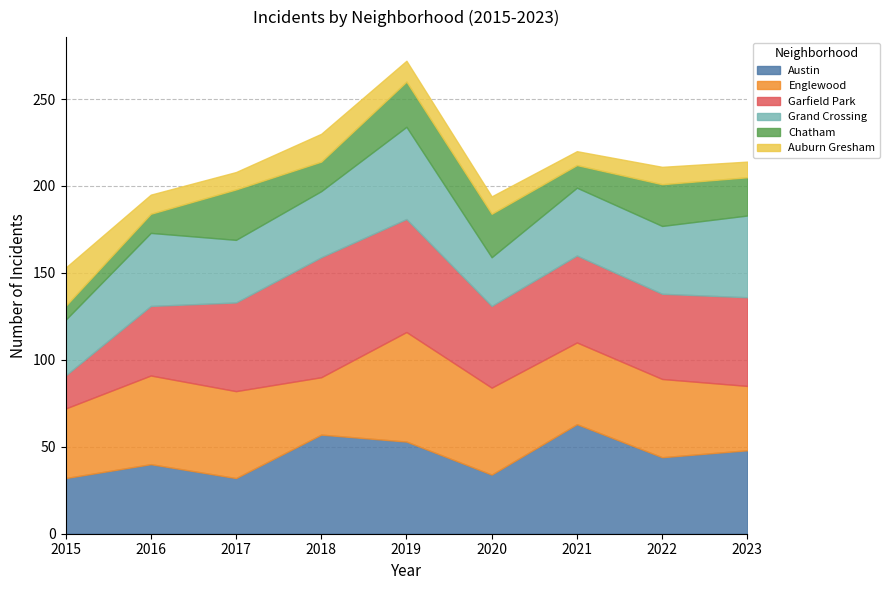

Reading left to right, transcribe all the data shown in this chart.

Austin: 32	40	32	57	53	34	63	44	48
Englewood: 40	51	50	33	63	50	47	45	37
Garfield Park: 19	40	51	69	65	47	50	49	51
Grand Crossing: 32	42	36	38	53	28	39	39	47
Chatham: 8	11	29	17	26	25	13	24	22
Auburn Gresham: 22	11	10	16	12	10	8	10	9